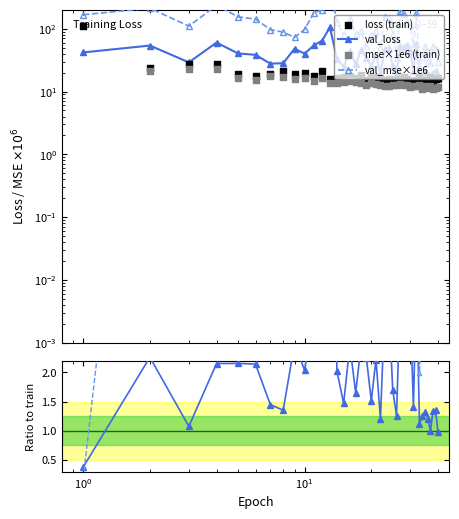

Is the value of val_mse/mse at 19 greater than the value of val_loss/loss at 21?

Yes